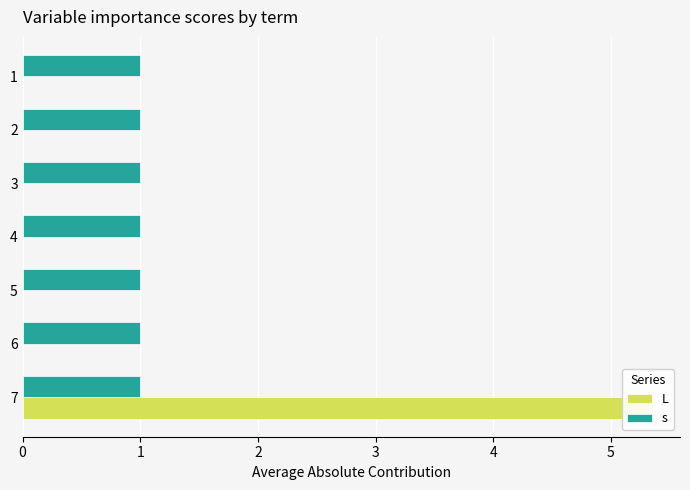

Which series has the largest range (max minus min)?

L